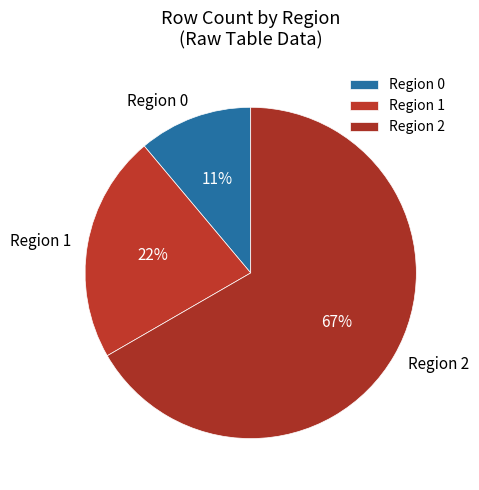

How many segments does this pie chart have?

3